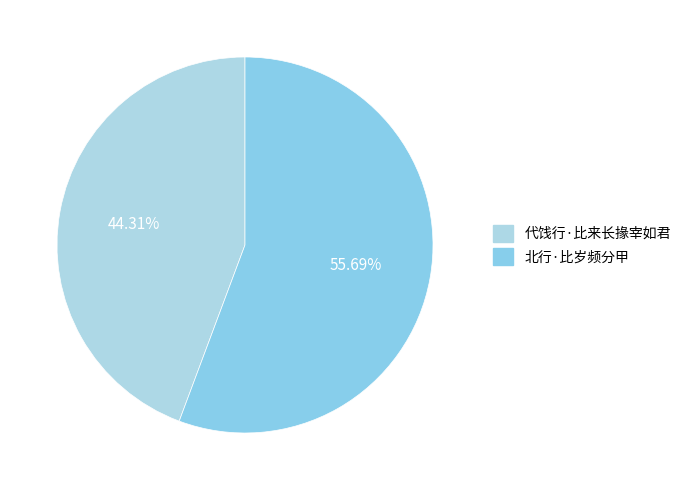

True or false: 北行·比岁频分甲 accounts for 56% of the total.

True